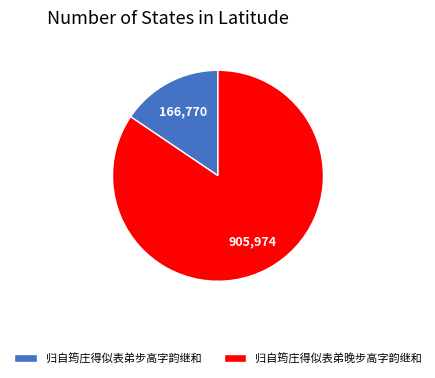

Which slice is the largest?

归自筠庄得似表弟晚步高字韵继和